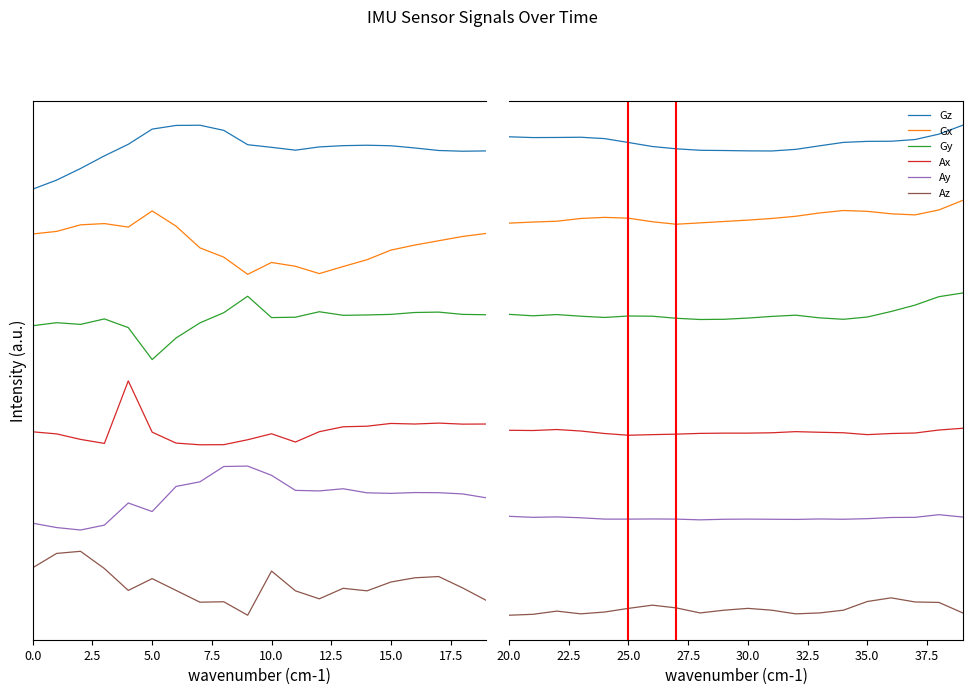

True or false: Gz and Gy intersect in this chart.

False